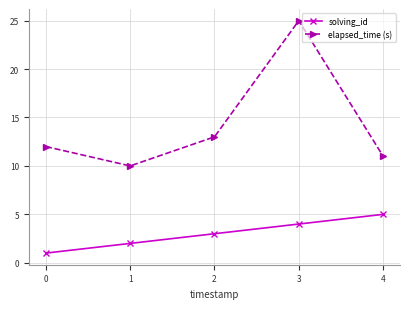

List the series in order of their peak value, highest first.

elapsed_time (s), solving_id